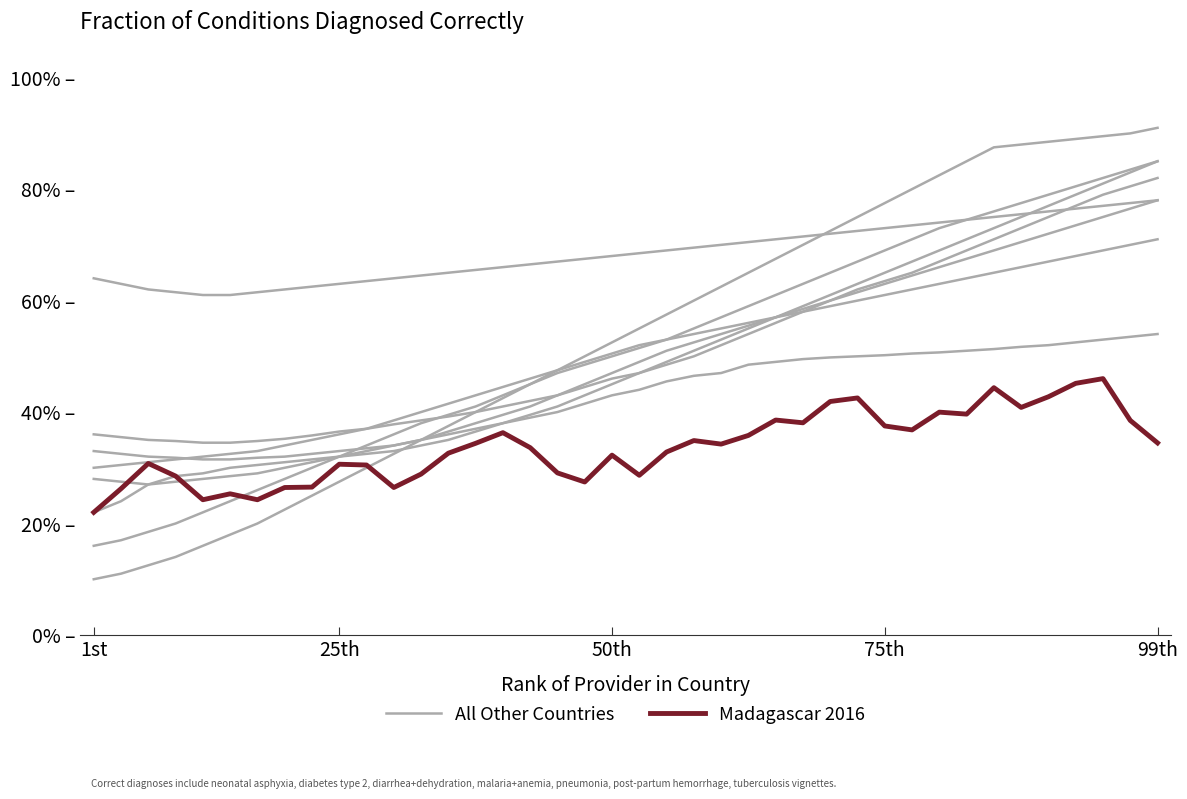

Does the chart have visible grid lines?

No